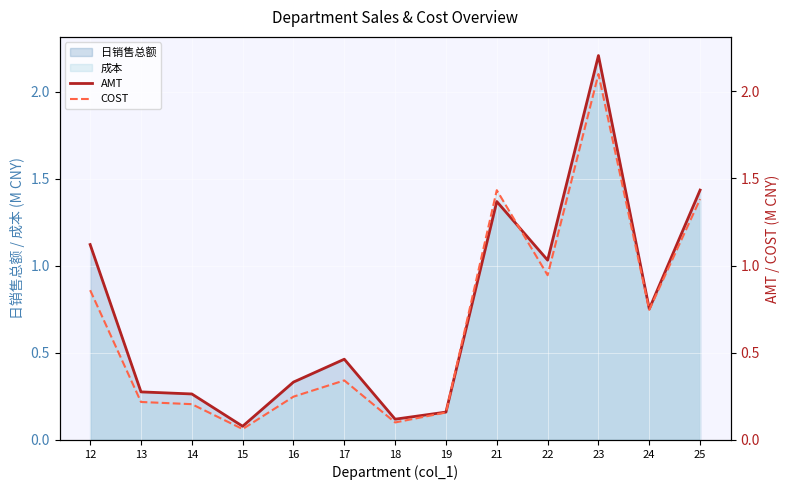

Rank the series by their average value, from highest to lowest.

AMT, COST